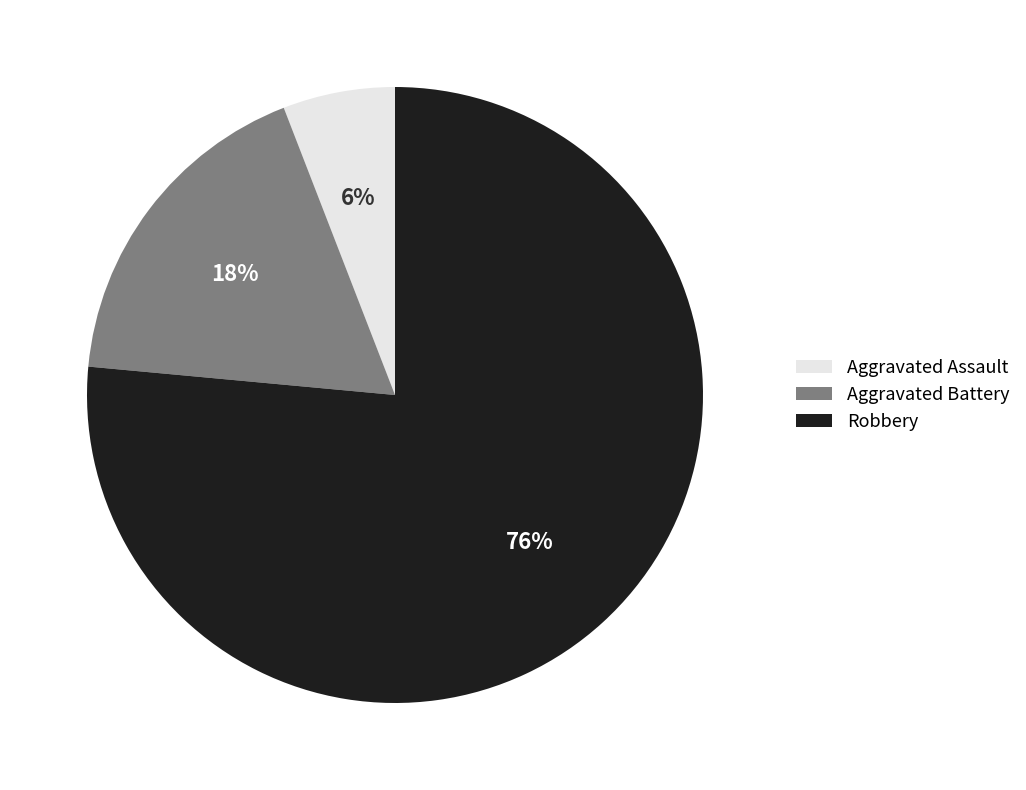

How many slices are in this pie chart?

3